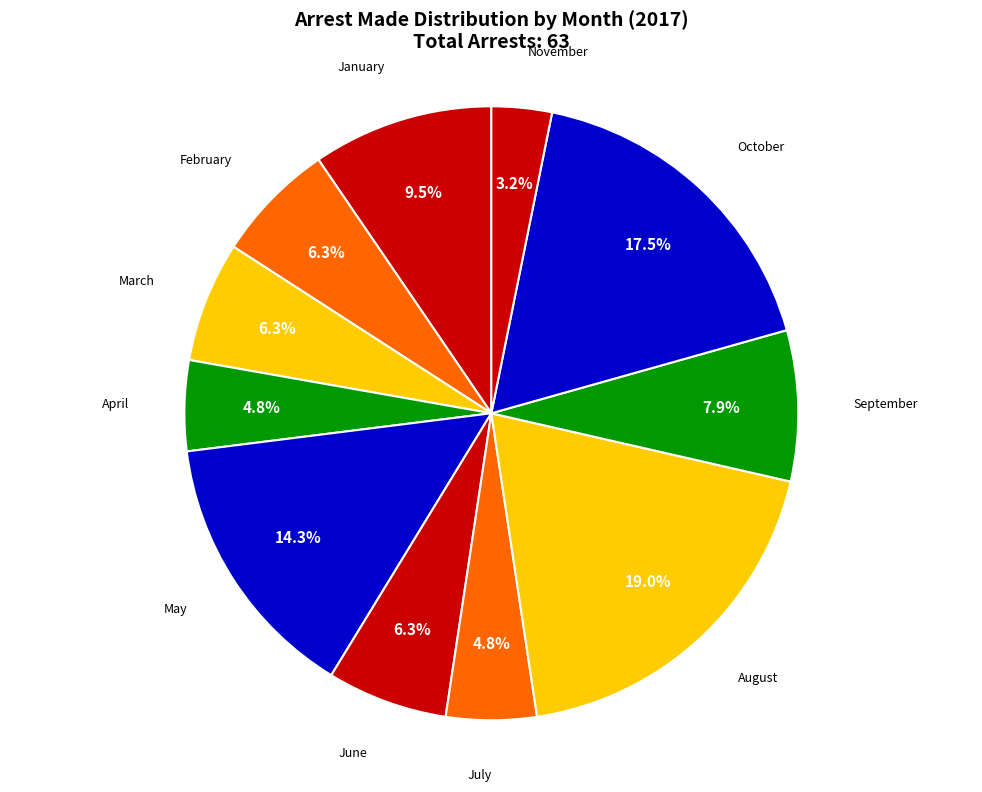

Which slice is the smallest?

November